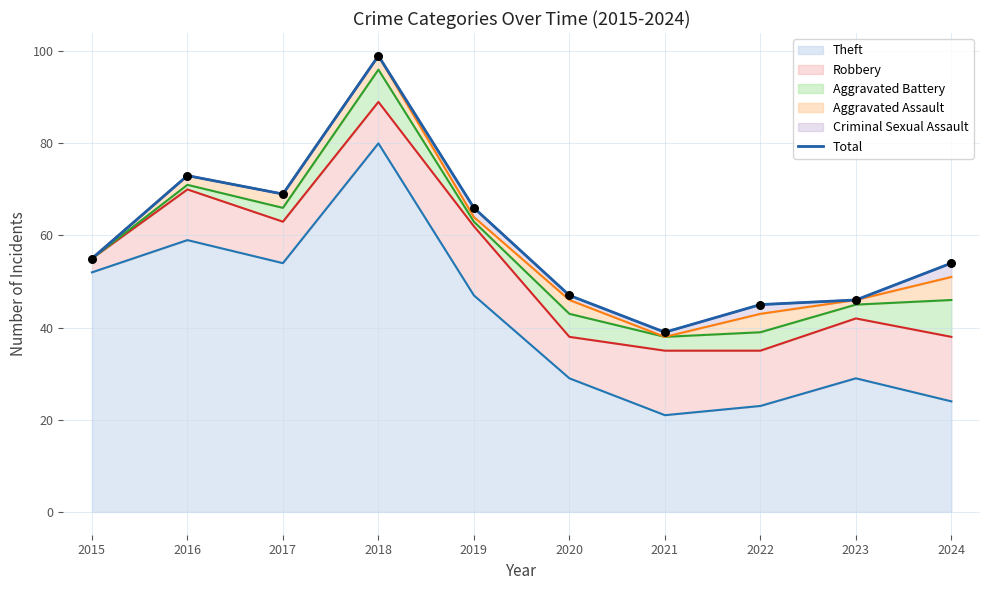

Approximately how many times larger is the value at 2024 compared to 2021?

1.4